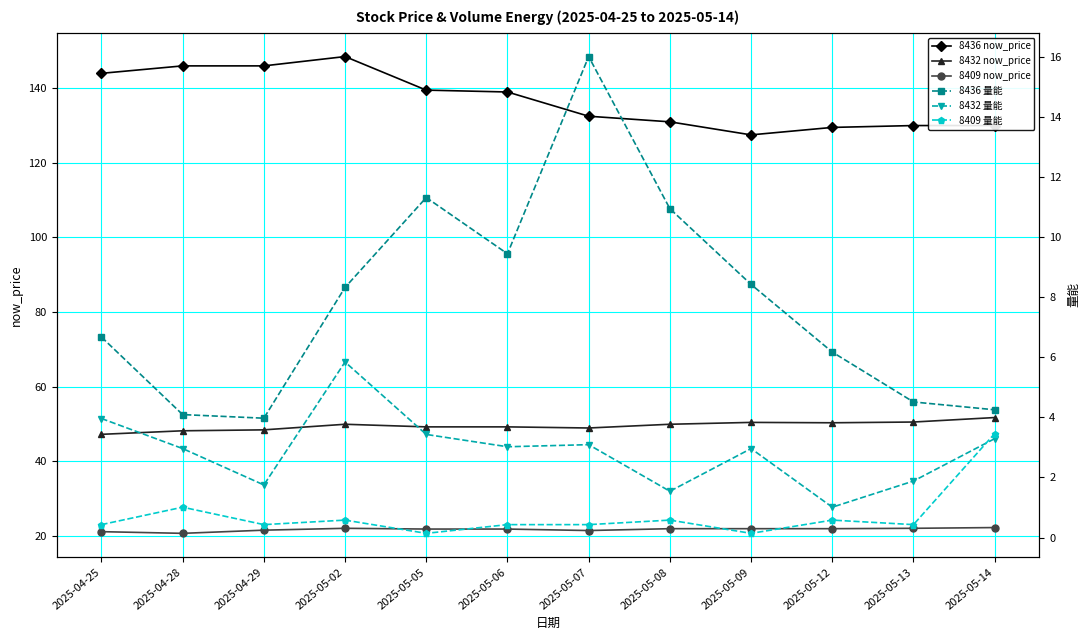

What is the maximum value shown in the chart?

148.5